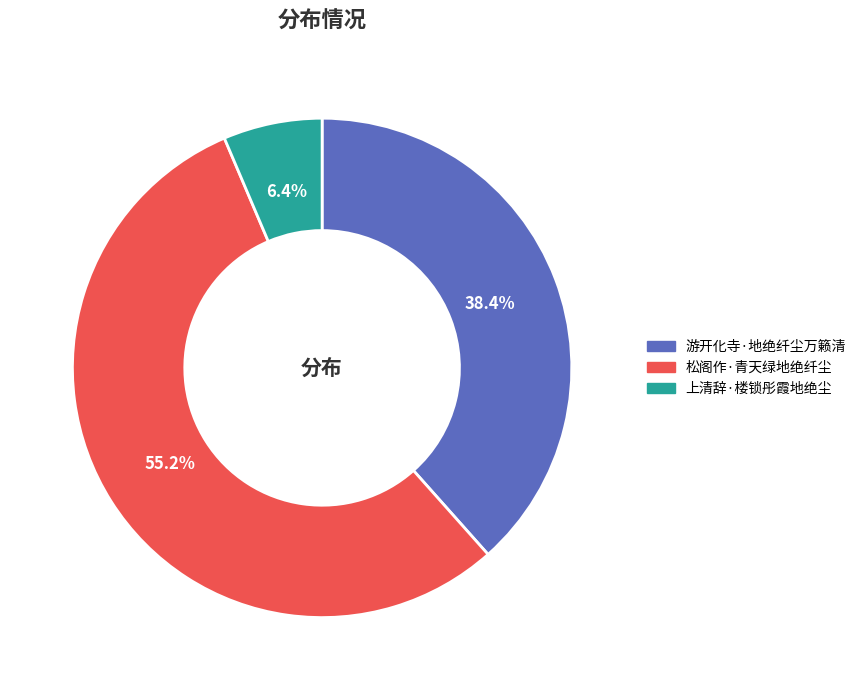

To the nearest percent, what portion does 游开化寺·地绝纤尘万籁清 represent?

38%